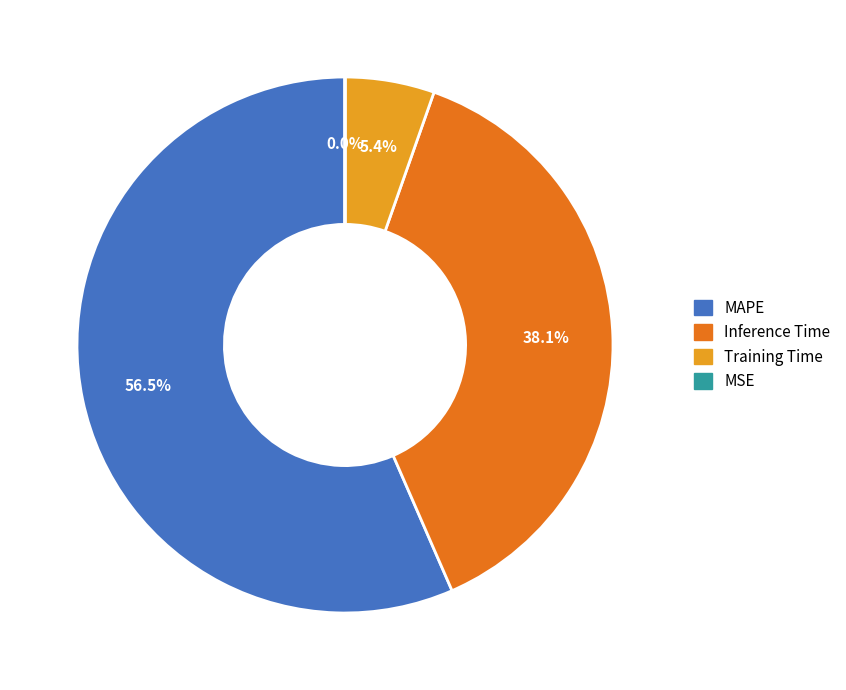

Which category has the biggest portion of the pie?

MAPE